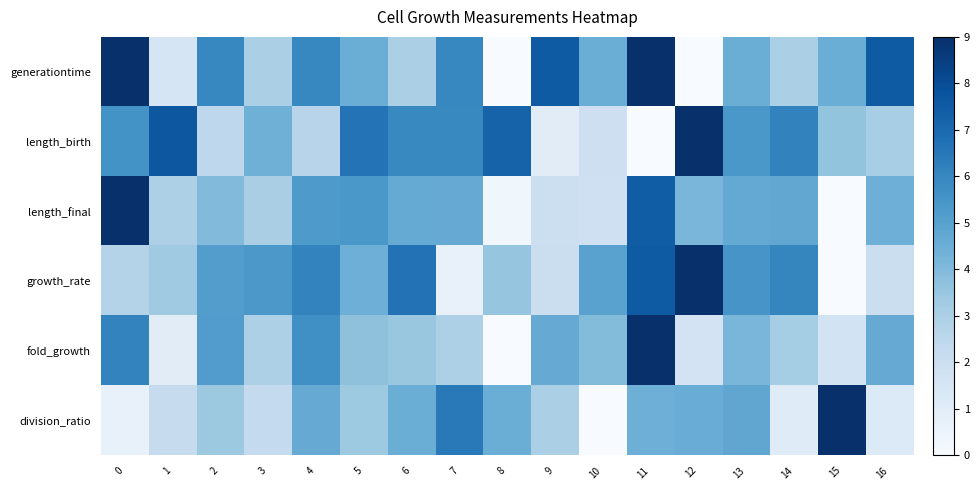

Reading left to right, what are all the values shown in this chart?

generationtime: 0=9.0	1=1.5	2=6.0	3=3.0	4=6.0	5=4.5	6=3.0	7=6.0	8=0.0	9=7.5	10=4.5	11=9.0	12=0.0	13=4.5	14=3.0	15=4.5	16=7.5
length_birth: 0=5.6	1=7.6	2=2.5	3=4.4	4=2.6	5=6.7	6=5.9	7=5.9	8=7.2	9=1.0	10=1.9	11=0.0	12=9.0	13=5.4	14=6.1	15=3.6	16=3.1
length_final: 0=9.0	1=2.9	2=4.0	3=3.0	4=5.3	5=5.4	6=4.7	7=4.6	8=0.3	9=2.0	10=1.8	11=7.4	12=4.2	13=4.7	14=4.7	15=0.0	16=4.4
growth_rate: 0=2.8	1=3.3	2=5.1	3=5.4	4=6.1	5=4.4	6=6.7	7=0.6	8=3.6	9=2.0	10=5.0	11=7.5	12=9.0	13=5.5	14=6.0	15=0.0	16=2.0
fold_growth: 0=6.1	1=1.0	2=5.2	3=2.9	4=5.7	5=3.7	6=3.5	7=2.9	8=0.0	9=4.6	10=3.9	11=9.0	12=1.6	13=4.2	14=3.2	15=1.7	16=4.6
division_ratio: 0=0.6	1=2.2	2=3.4	3=2.3	4=4.6	5=3.3	6=4.5	7=6.5	8=4.5	9=3.0	10=0.0	11=4.5	12=4.6	13=4.8	14=1.1	15=9.0	16=1.2